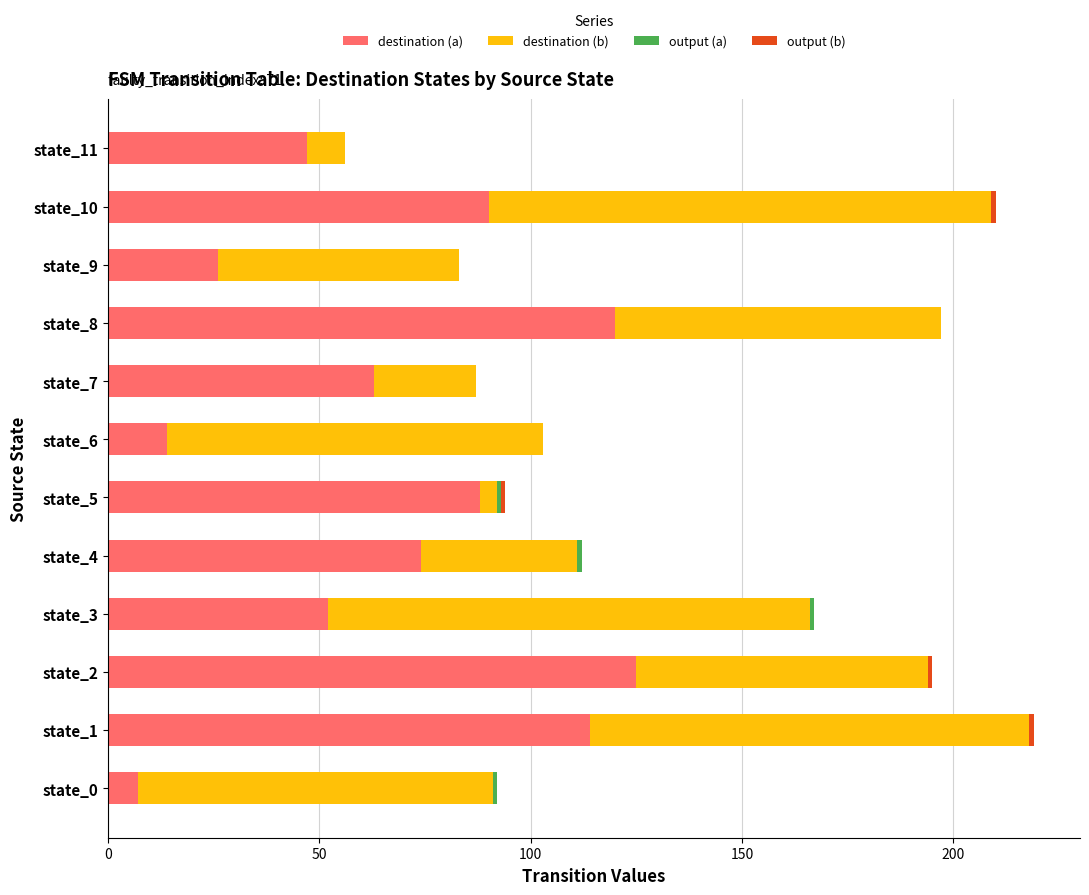

The value of destination (a) at state_8 is 120. True or false?

True